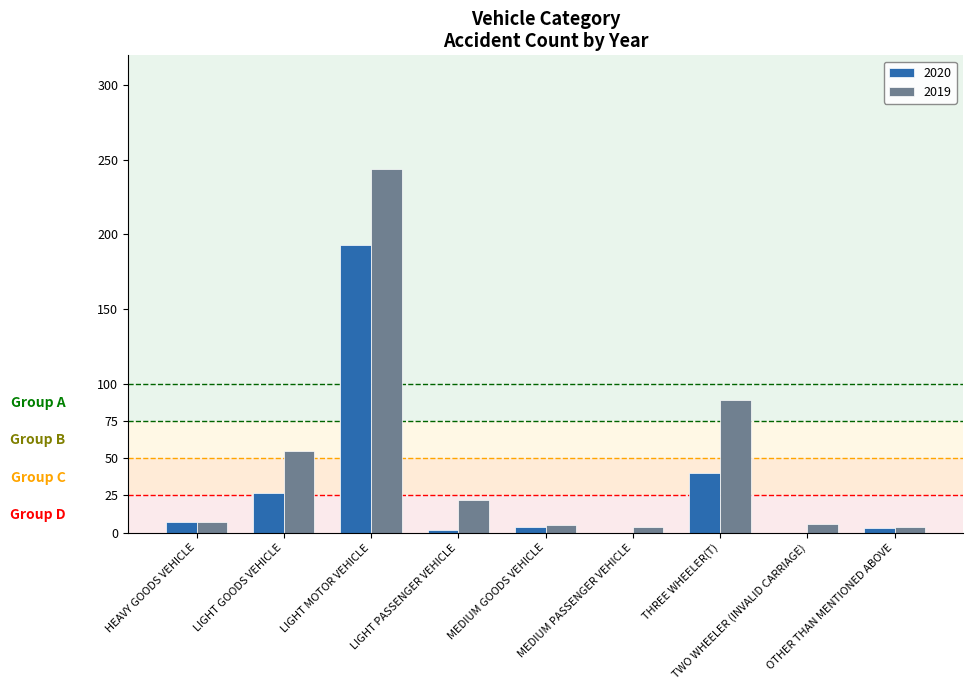

What is the maximum value for 2019?

244